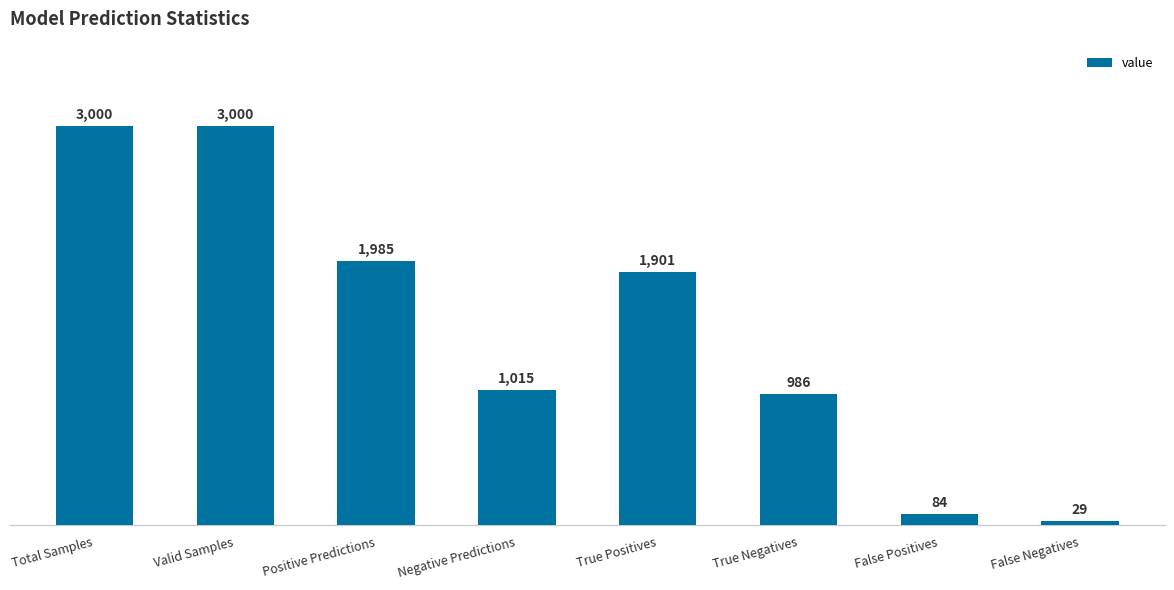

What position from the left is False Positives?

7